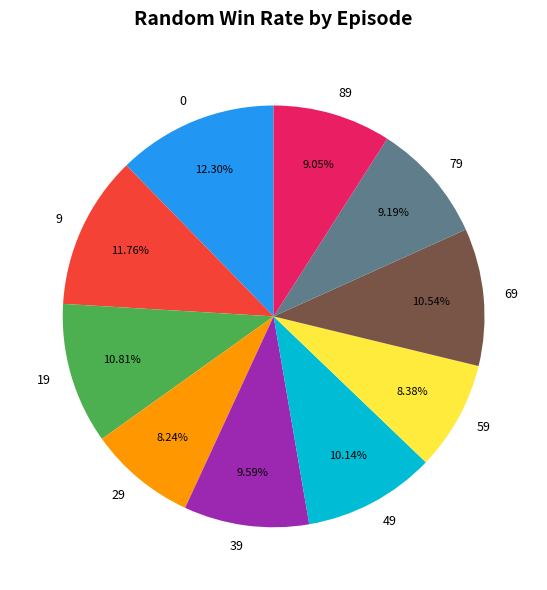

Does any single category account for the majority?

No